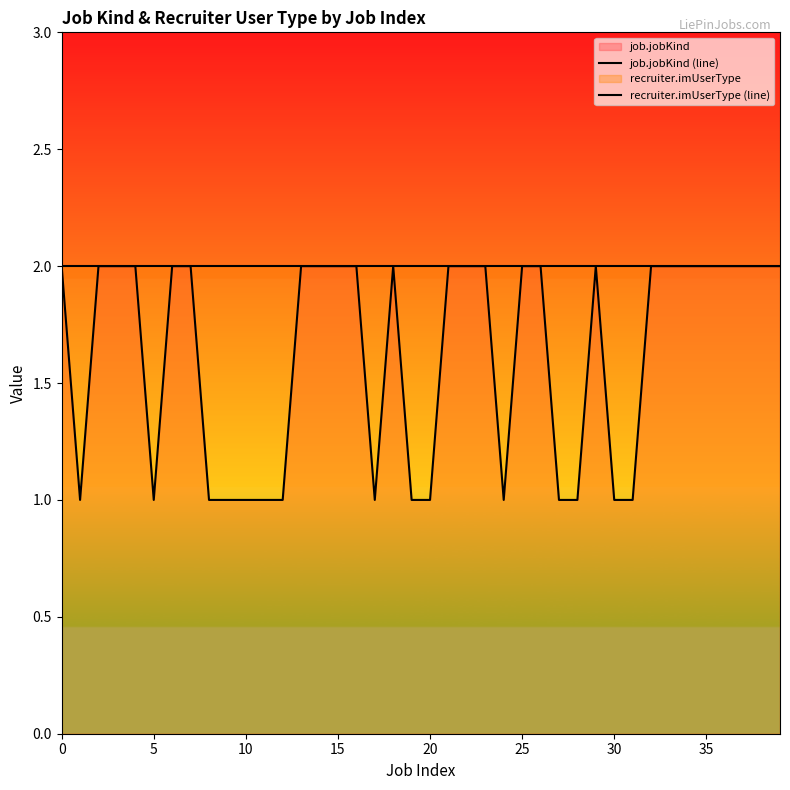

How many lines are shown in the chart?

2